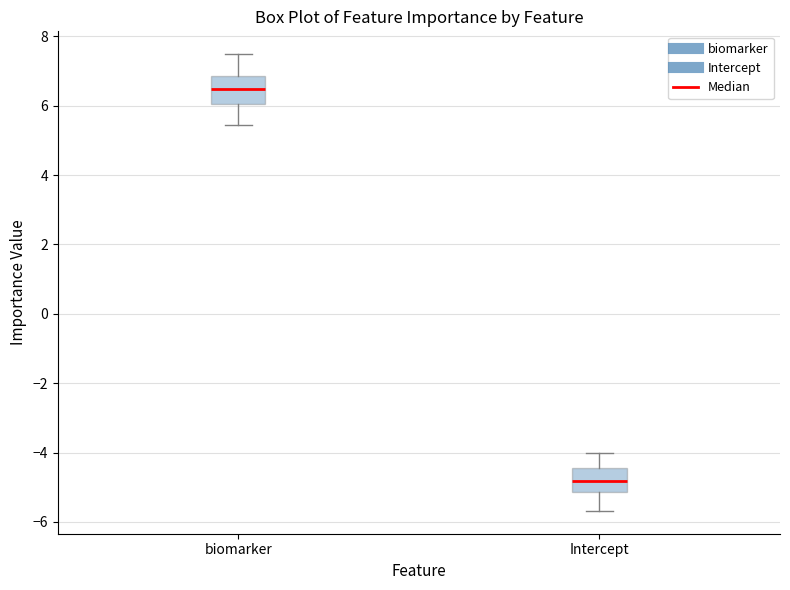

Which box has the highest median line?

biomarker